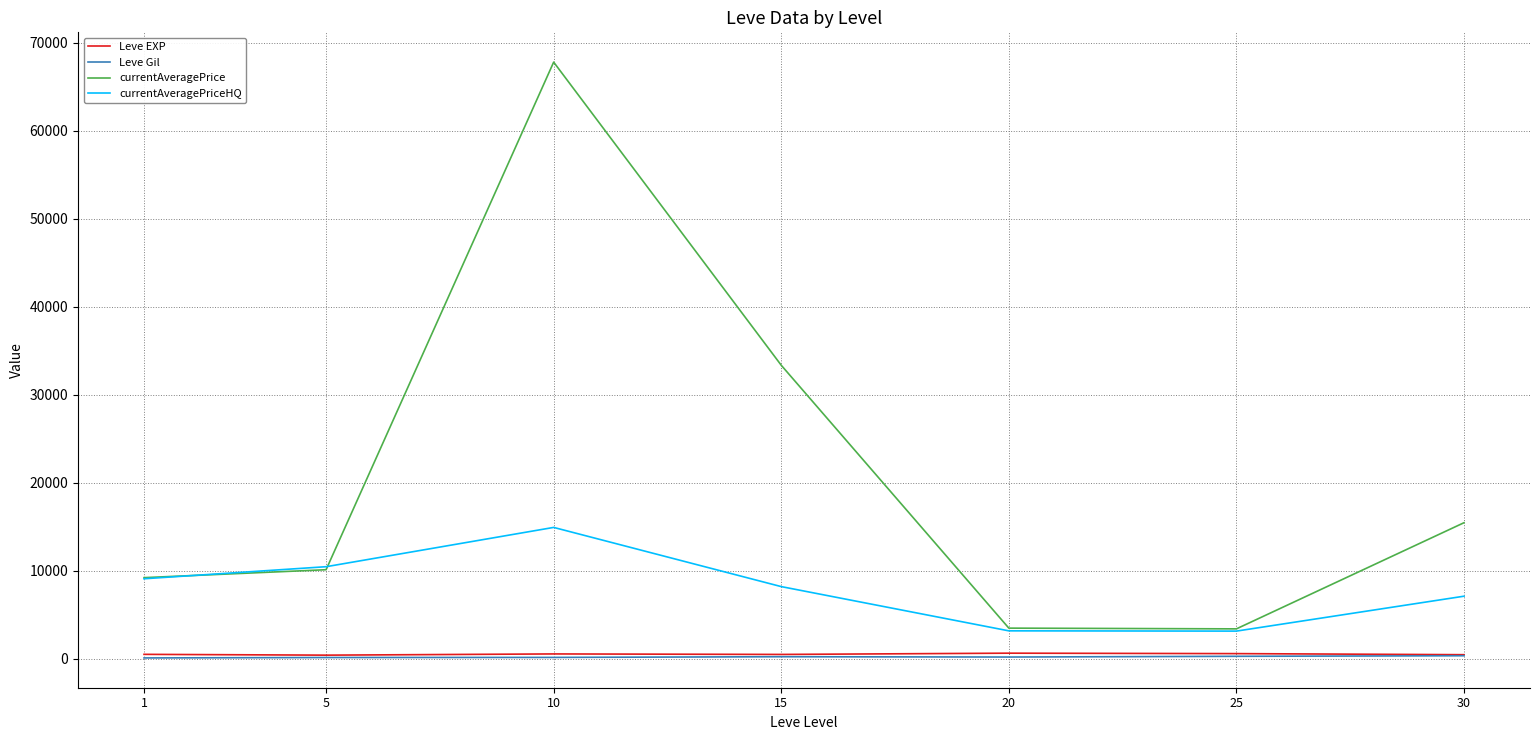

Which series has the largest range (max minus min)?

currentAveragePrice